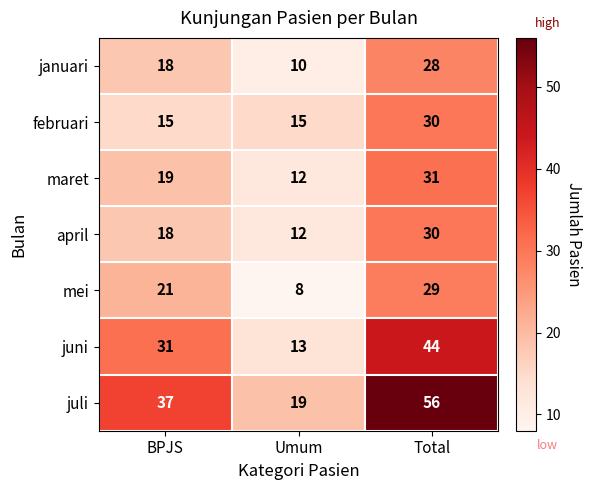

What is the total value across all series at Umum?

89